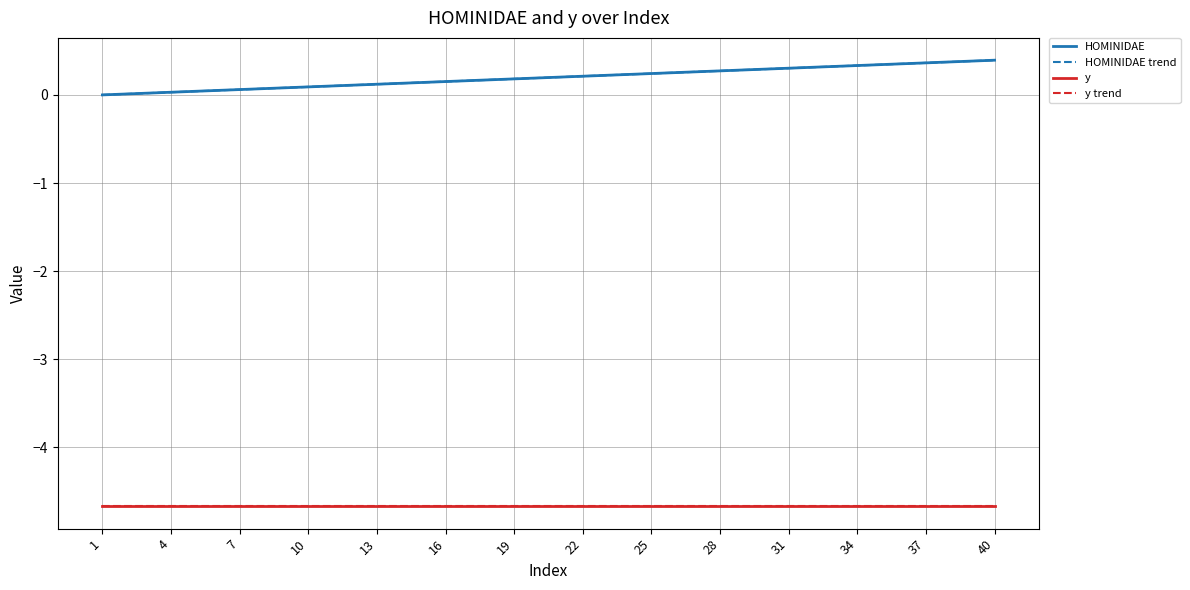

Does the chart display data point markers on the line(s)?

No